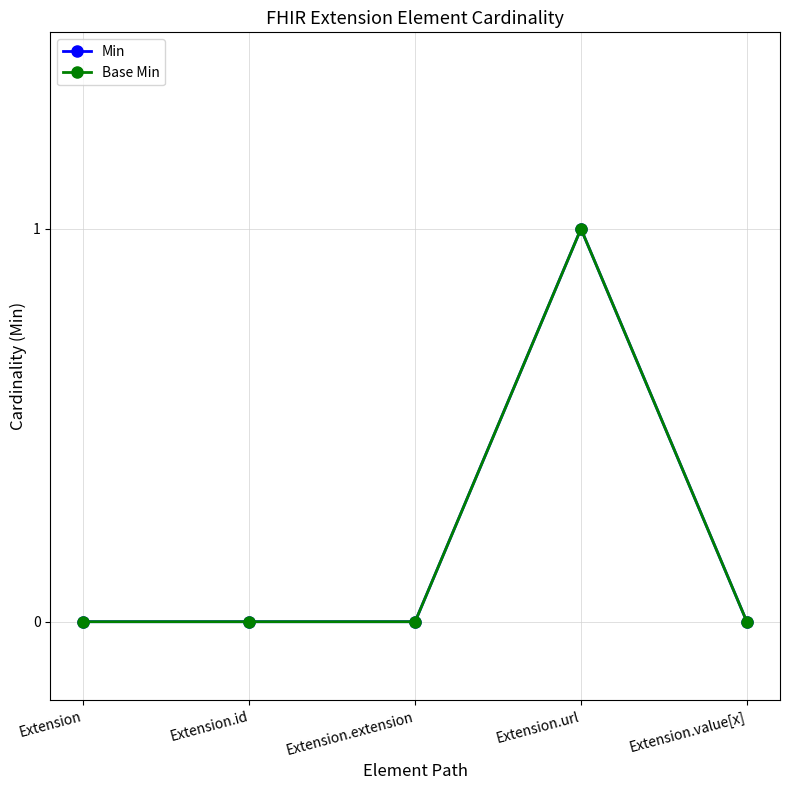

True or false: Base Min has a value of 0 at Extension.id.

True